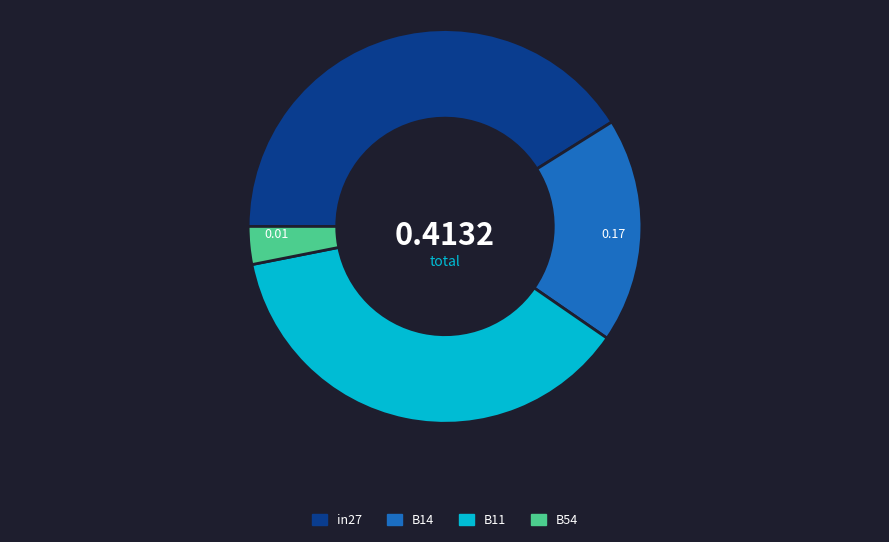

What is the largest slice in the pie chart?

in27